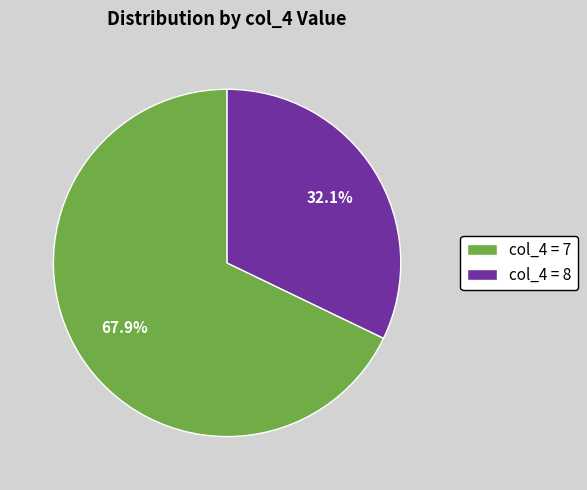

What is the largest slice in the pie chart?

col_4 = 7